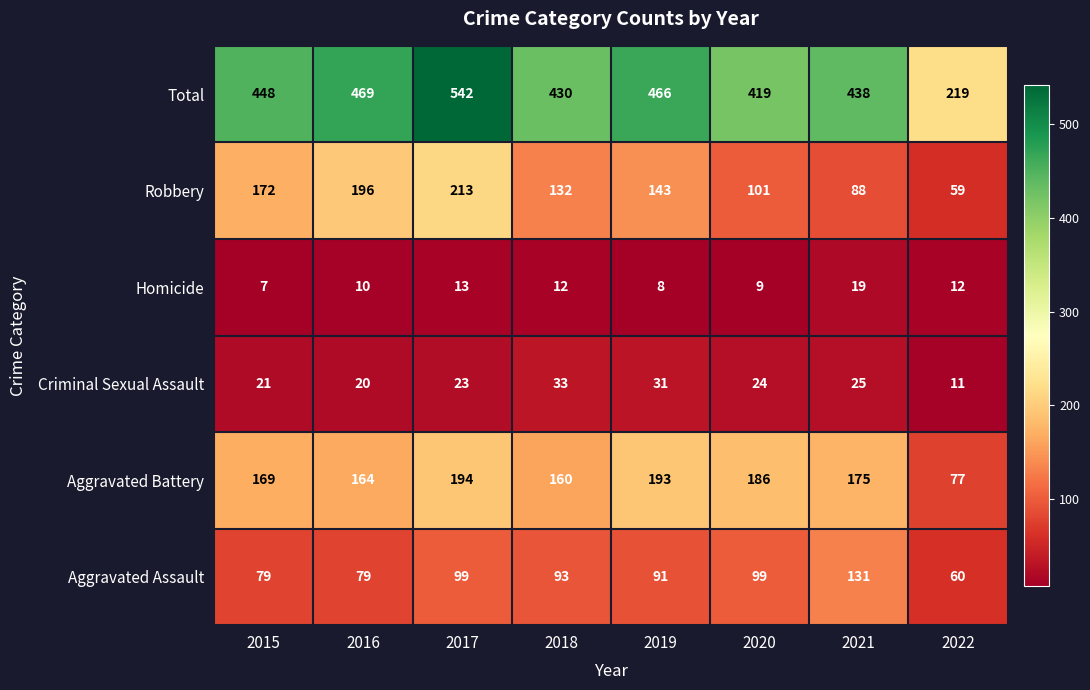

At which category does the chart reach its peak across all series?

2017